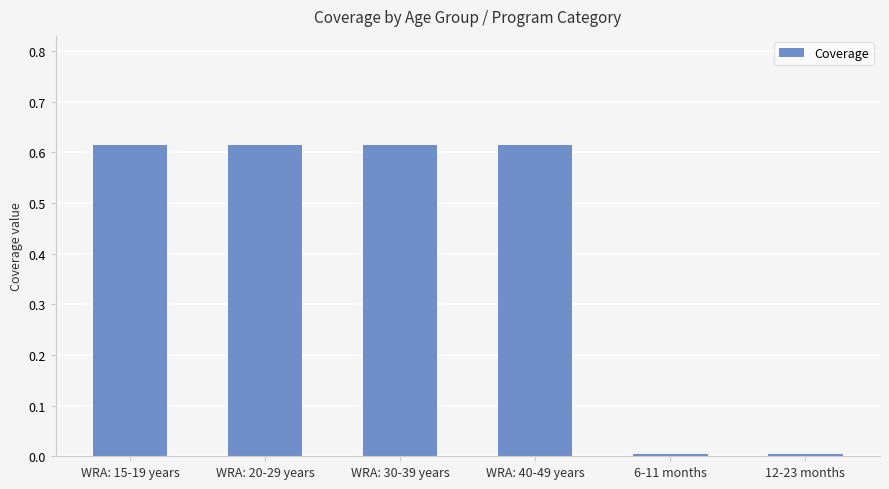

What is the average value?

0.4